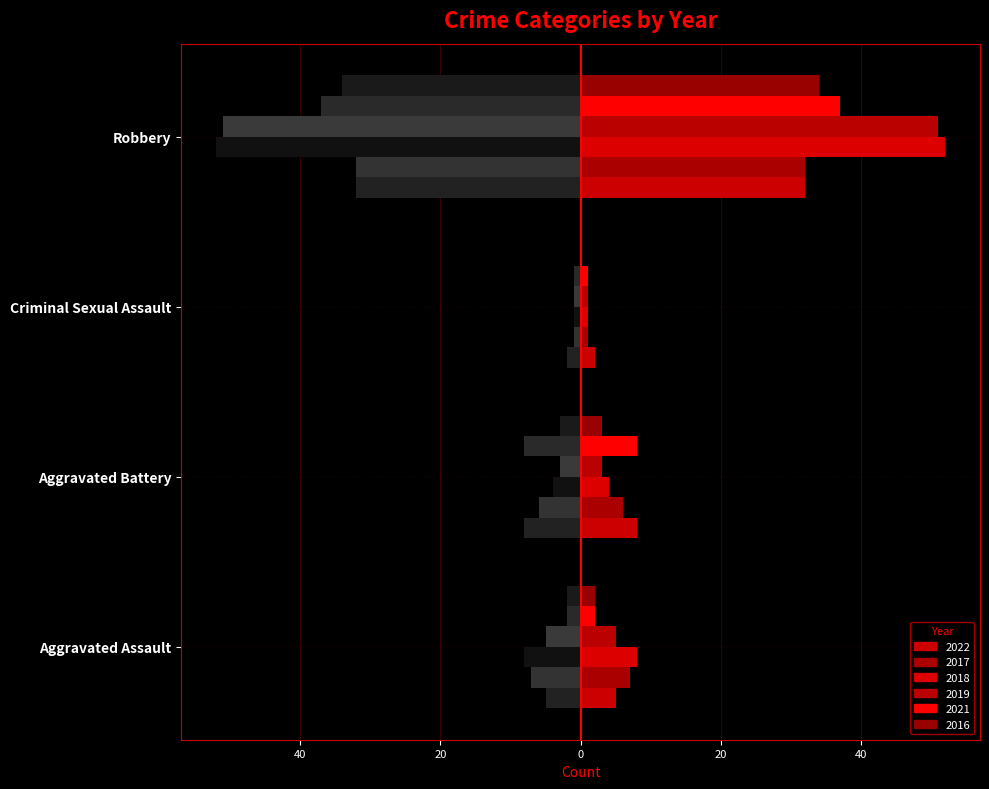

How many values in the 2018 series exceed 8?

1